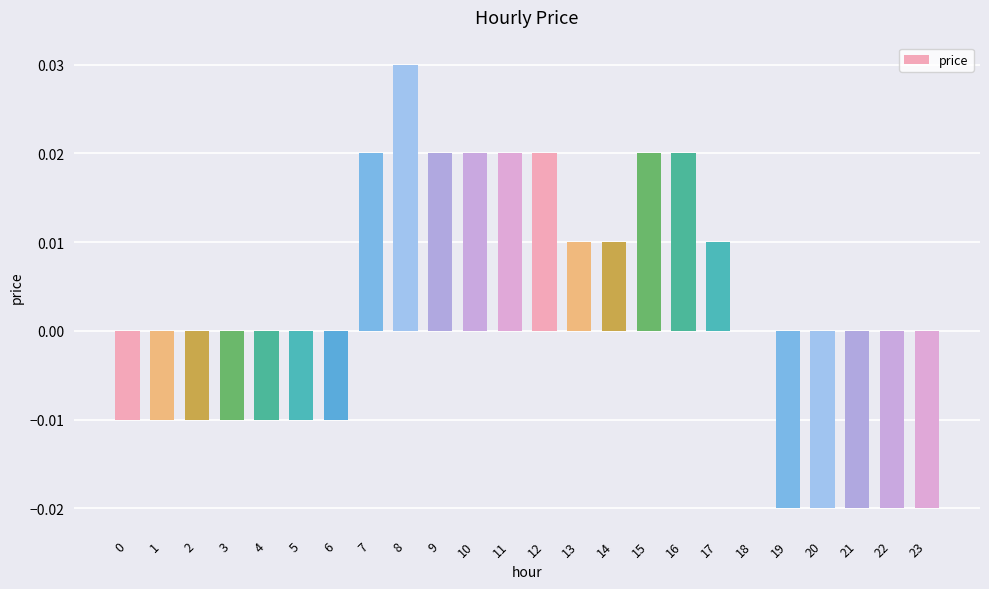

Which category has the highest value across all series?

8